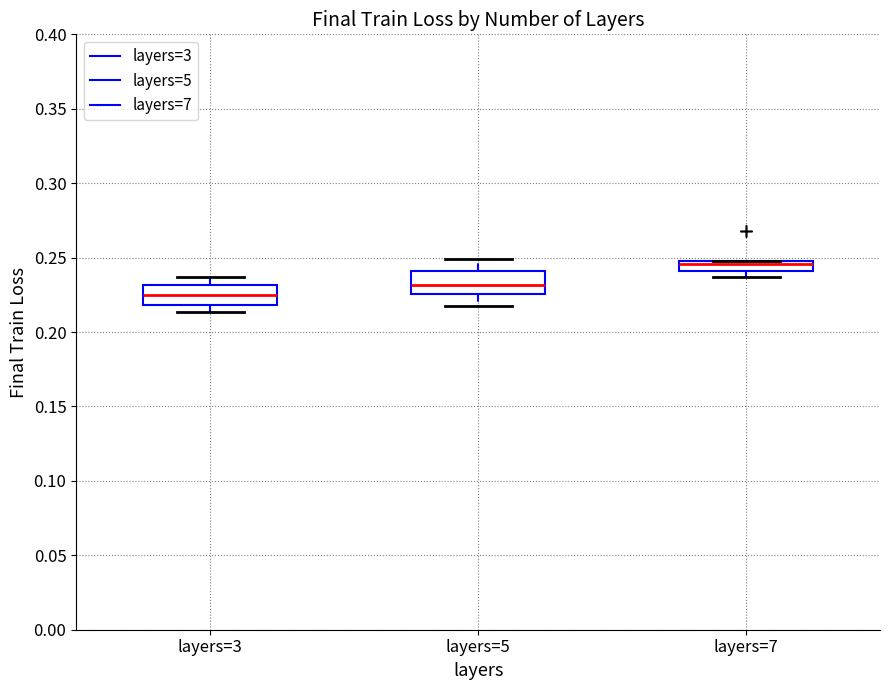

Where is the upper edge of the box for layers=7 on the y-axis? The values are not printed on the chart, so give them approximately, as read against the axis.

0.250